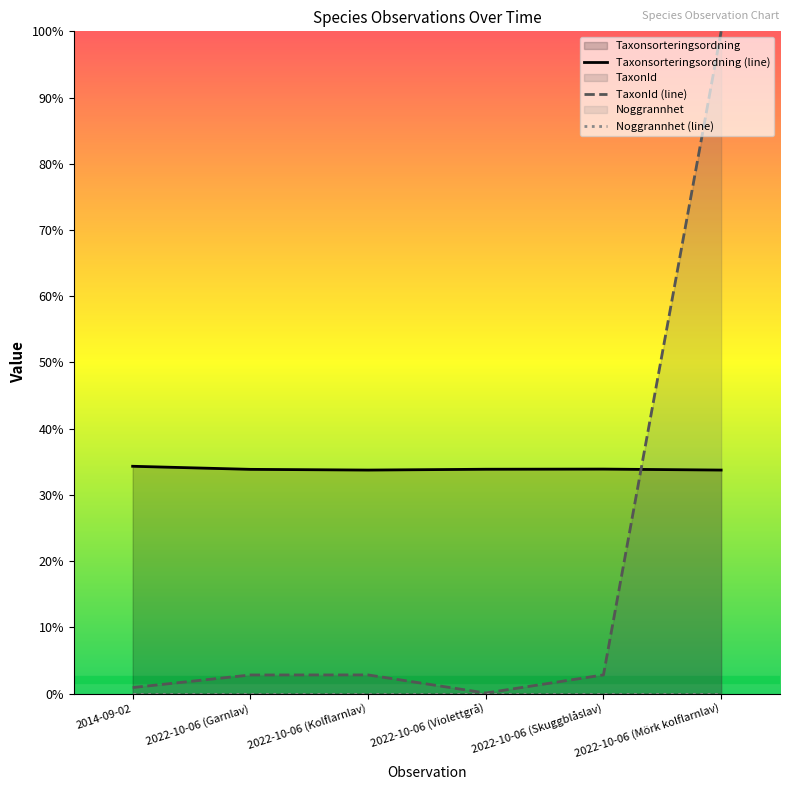

Reading right to left, what are all the values shown in this chart?

Taxonsorteringsordning: 2022-10-06 (Mörk kolflarnlav)=33.7	2022-10-06 (Skuggblåslav)=33.9	2022-10-06 (Violettgrå)=33.9	2022-10-06 (Kolflarnlav)=33.7	2022-10-06 (Garnlav)=33.9	2014-09-02=34.3
TaxonId: 2022-10-06 (Mörk kolflarnlav)=100.0	2022-10-06 (Skuggblåslav)=2.8	2022-10-06 (Violettgrå)=0.1	2022-10-06 (Kolflarnlav)=2.8	2022-10-06 (Garnlav)=2.8	2014-09-02=0.9